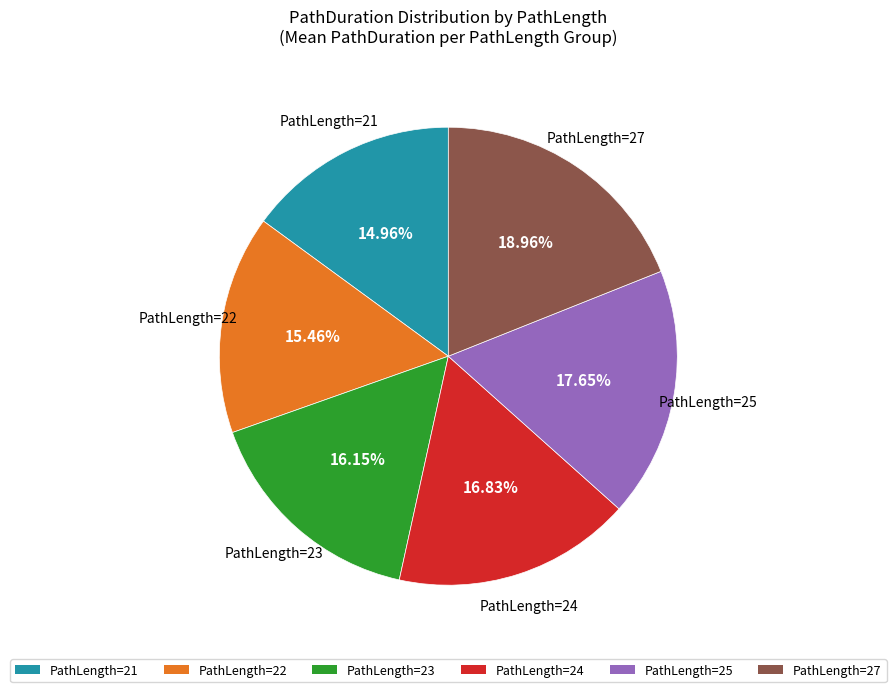

Is there a majority slice in this chart?

No